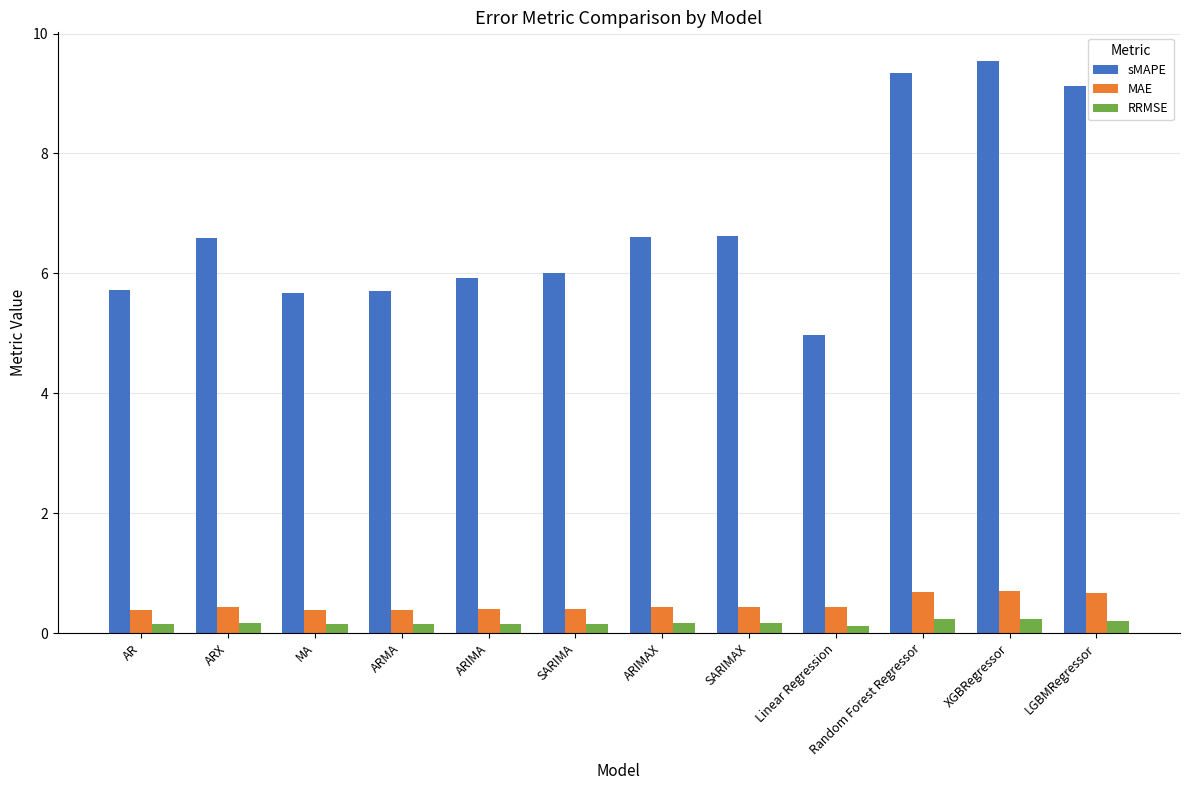

Are the bars horizontal?

No